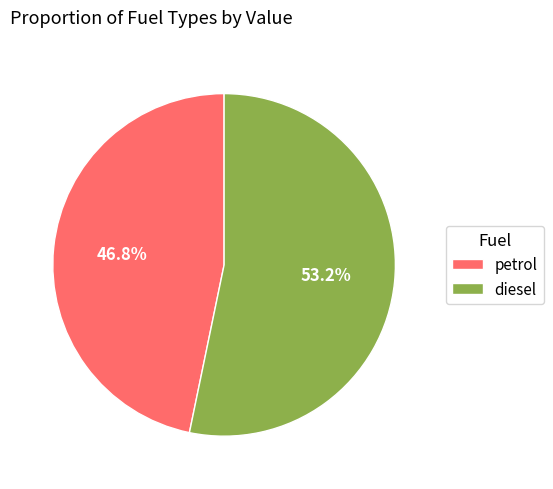

Count the number of slices in the pie.

2